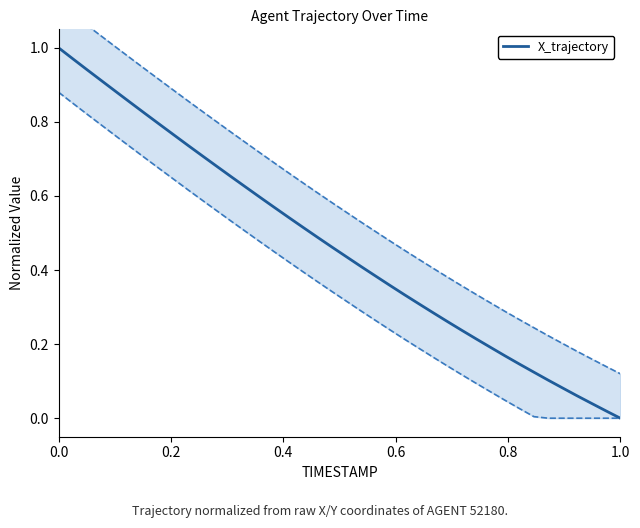

What is the difference between the maximum and minimum values?

1.0